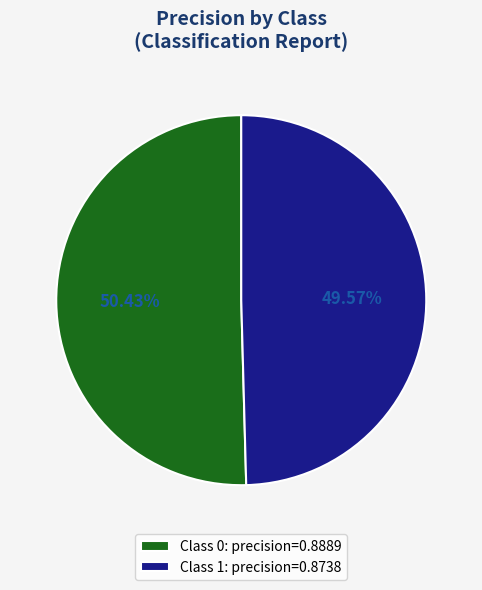

Does any single category account for the majority?

Yes